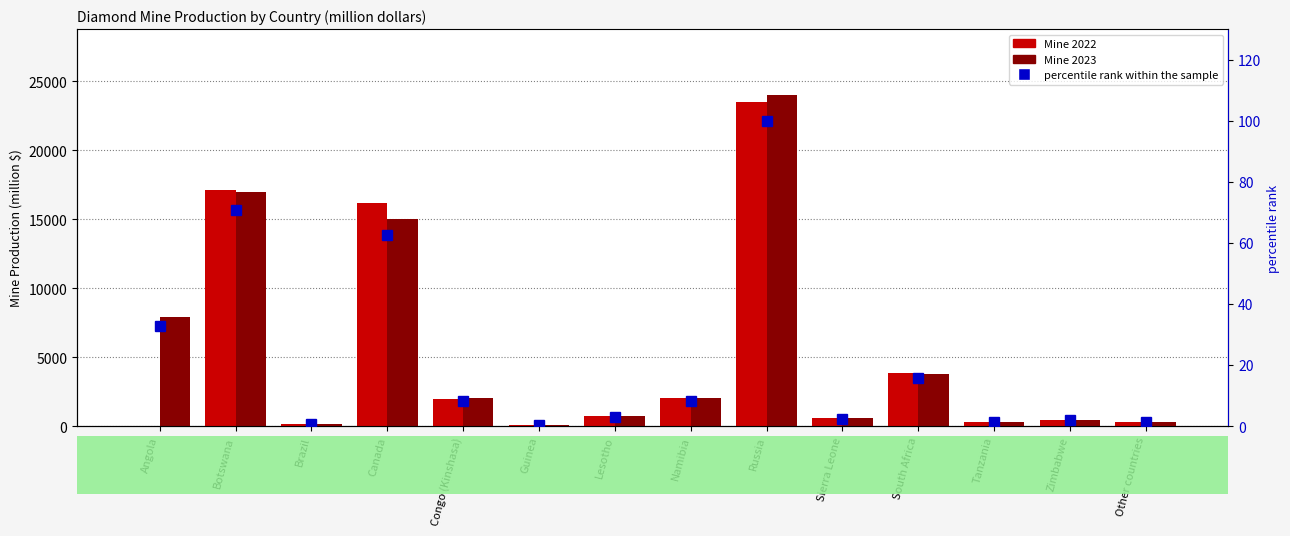

Reading left to right, list all the values displayed in this chart.

Mine 2022: Angola=7.0	Botswana=17100.0	Brazil=158.0	Canada=16200.0	Congo (Kinshasa)=1980.0	Guinea=103.0	Lesotho=728.0	Namibia=2050.0	Russia=23500.0	Sierra Leone=551.0	South Africa=3860.0	Tanzania=319.0	Zimbabwe=446.0	Other countries=302.0
Mine 2023: Angola=7900.0	Botswana=17000.0	Brazil=160.0	Canada=15000.0	Congo (Kinshasa)=2000.0	Guinea=100.0	Lesotho=730.0	Namibia=2000.0	Russia=24000.0	Sierra Leone=550.0	South Africa=3800.0	Tanzania=320.0	Zimbabwe=440.0	Other countries=300.0
percentile rank within the sample: Angola=32.9	Botswana=70.8	Brazil=0.7	Canada=62.5	Congo (Kinshasa)=8.3	Guinea=0.4	Lesotho=3.0	Namibia=8.3	Russia=100.0	Sierra Leone=2.3	South Africa=15.8	Tanzania=1.3	Zimbabwe=1.8	Other countries=1.2